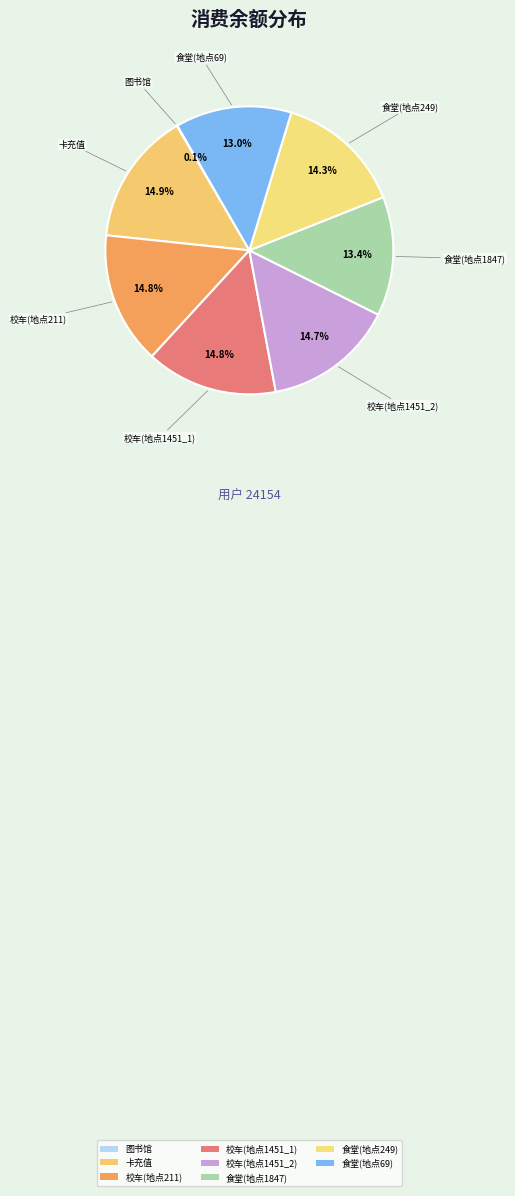

Between 食堂(地点249) and 校车(地点1451_2), which is larger?

校车(地点1451_2)